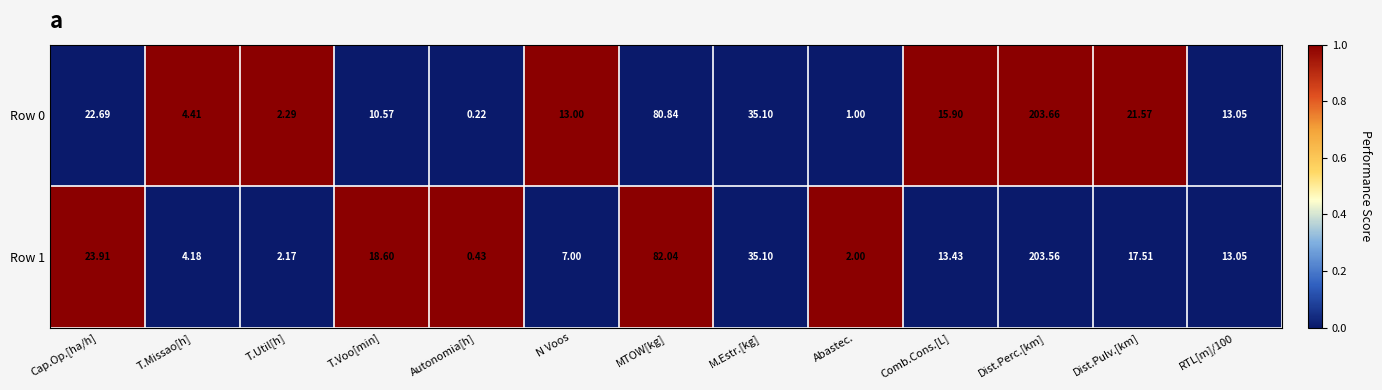

At which label does Row 0 reach its minimum?

Autonomia[h]